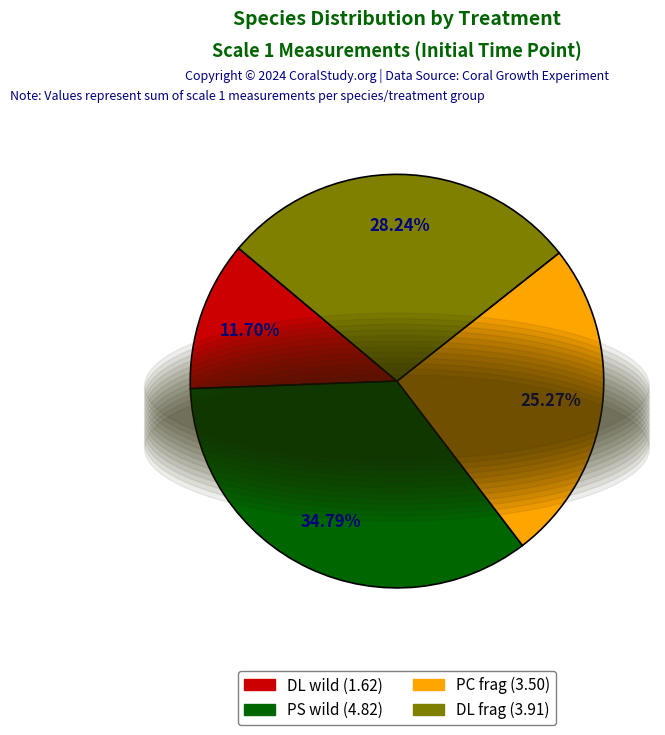

Is there a majority slice in this chart?

No